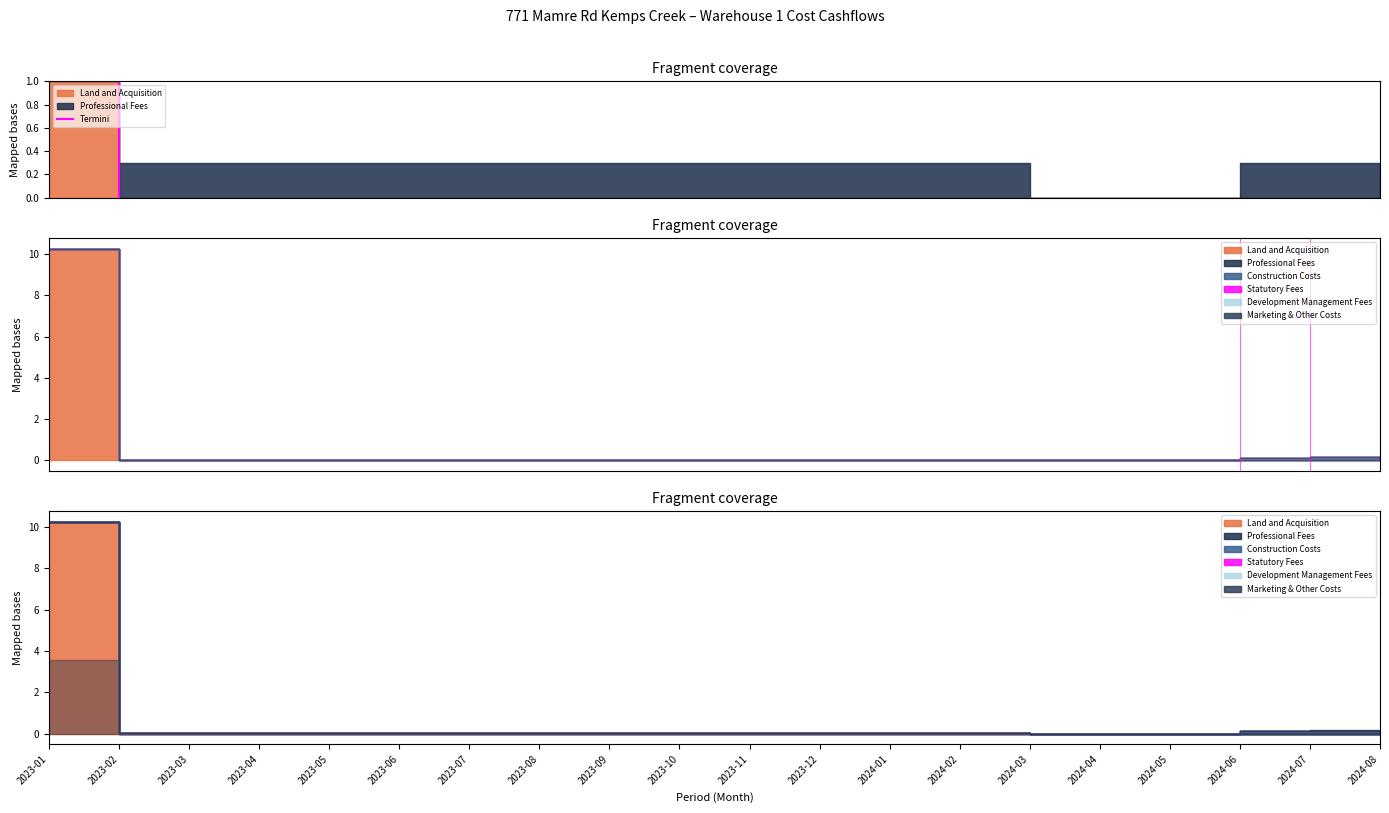

How many lines are shown in the chart?

1